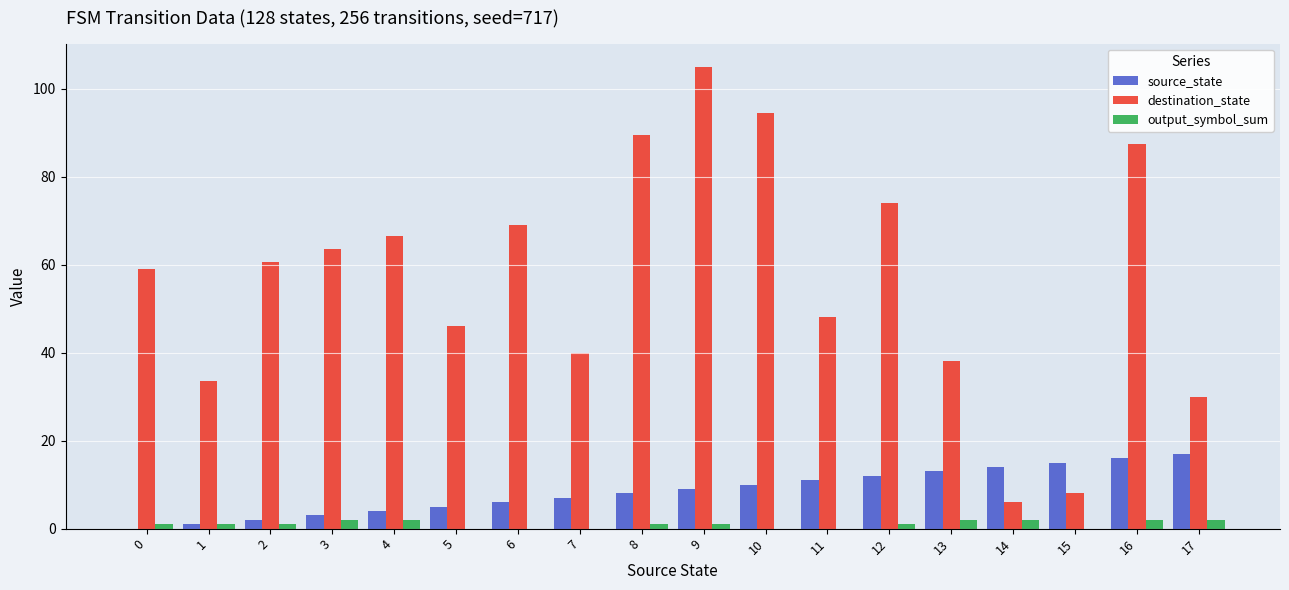

Read the destination_state value at 11.

48.0